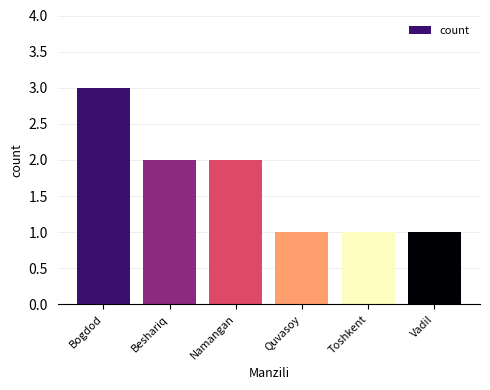

True or false: the data shows 1 at Quvasoy.

True